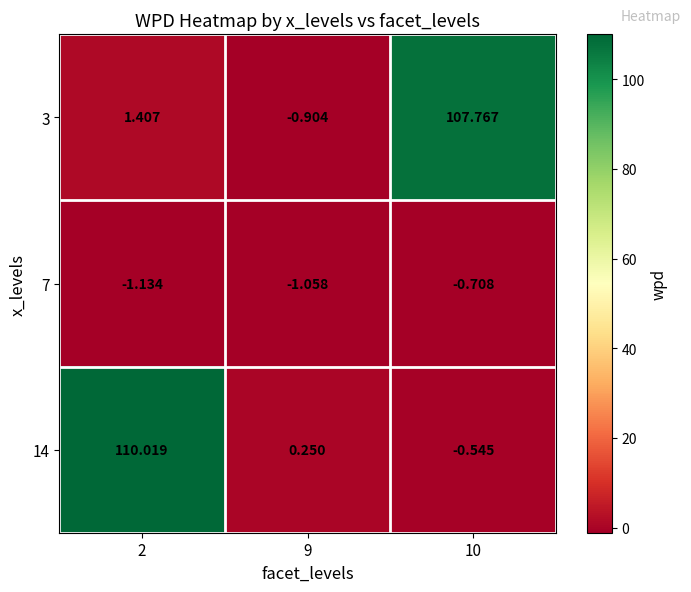

Is the value of 7 at 2 greater than the value of 3 at 2?

No